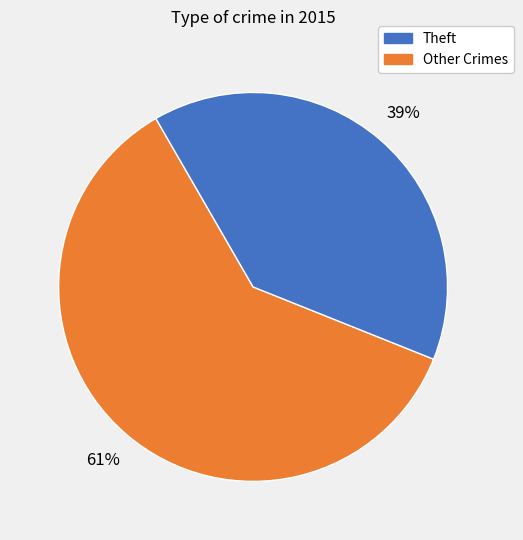

Is there any slice that represents more than half of the pie?

Yes